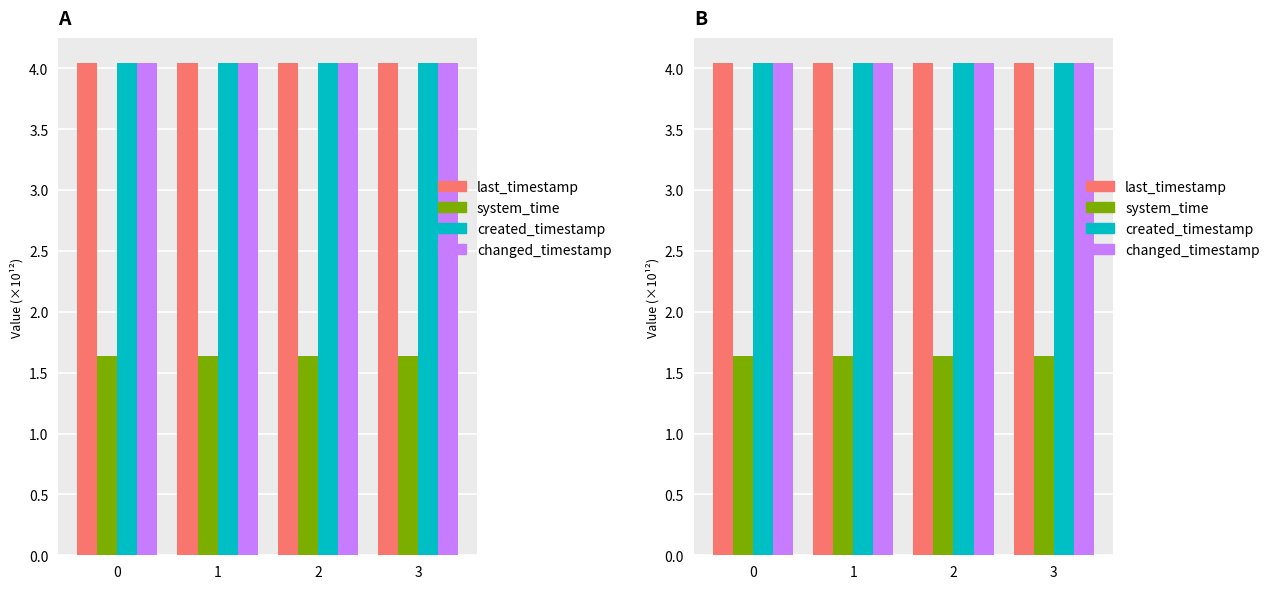

What is the maximum value shown in the chart?

4.0